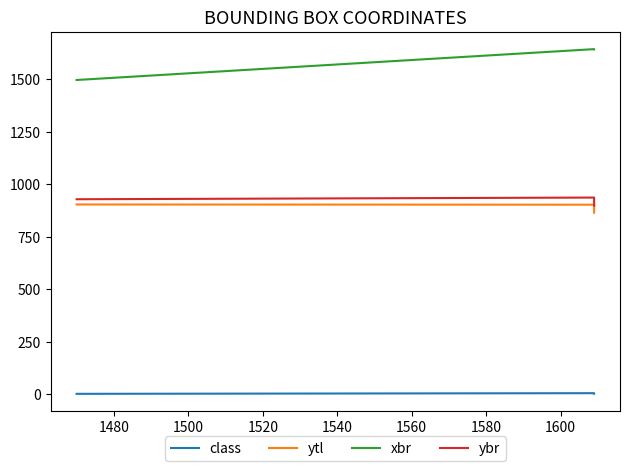

What is the difference between the maximum and minimum values in the xbr series?

147.0